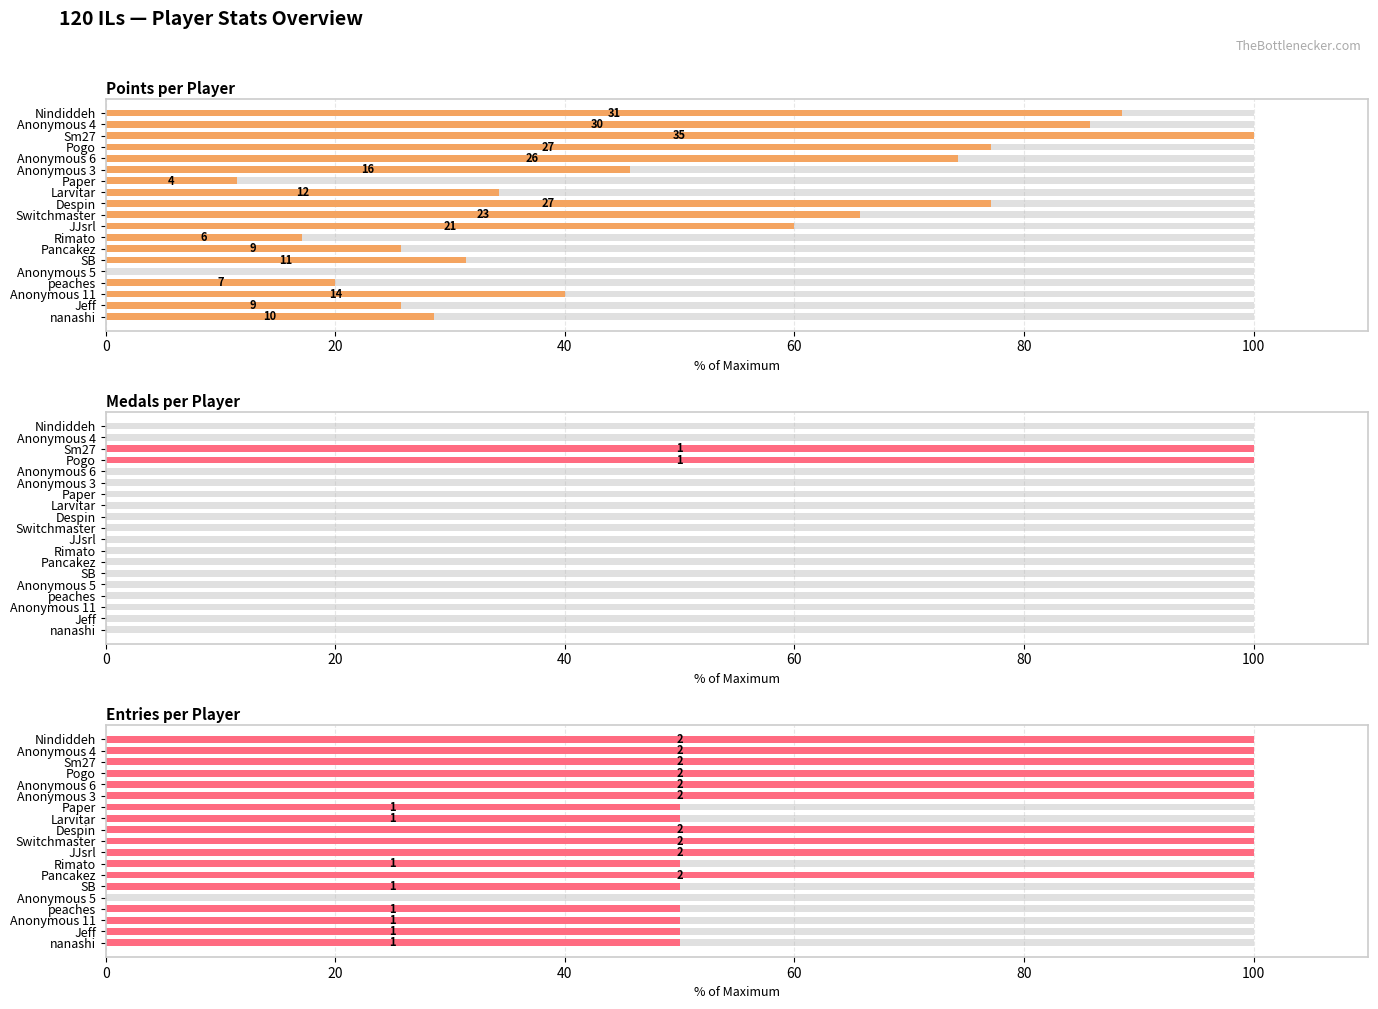

How many groups of bars are there?

19